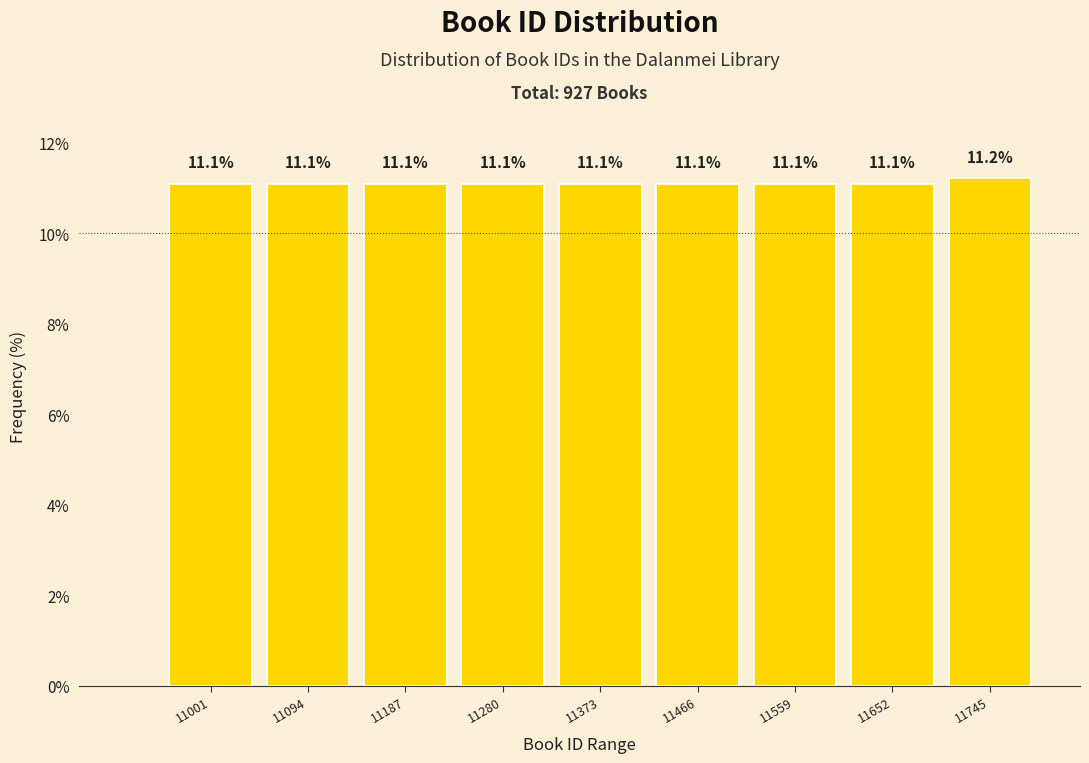

Reading right to left, list all the values displayed in this chart.

11745=11.2	11652=11.1	11559=11.1	11466=11.1	11373=11.1	11280=11.1	11187=11.1	11094=11.1	11001=11.1